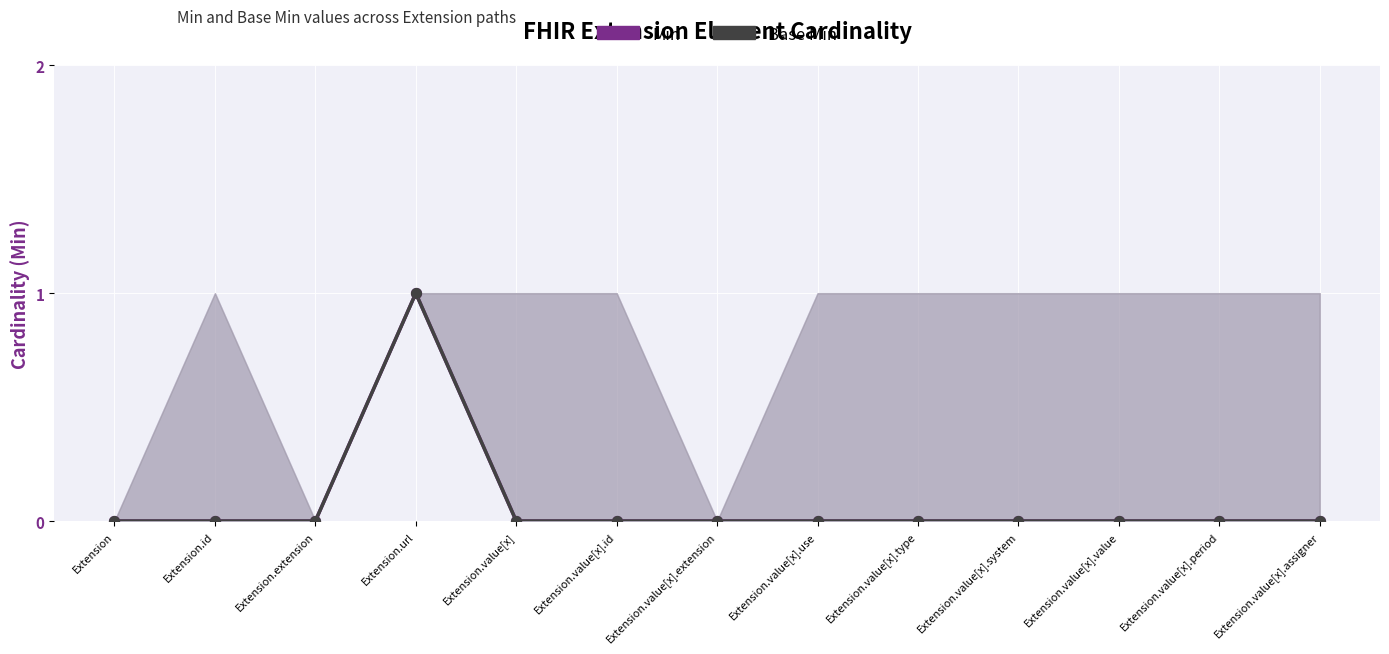

Which series has the largest total across all categories?

Min